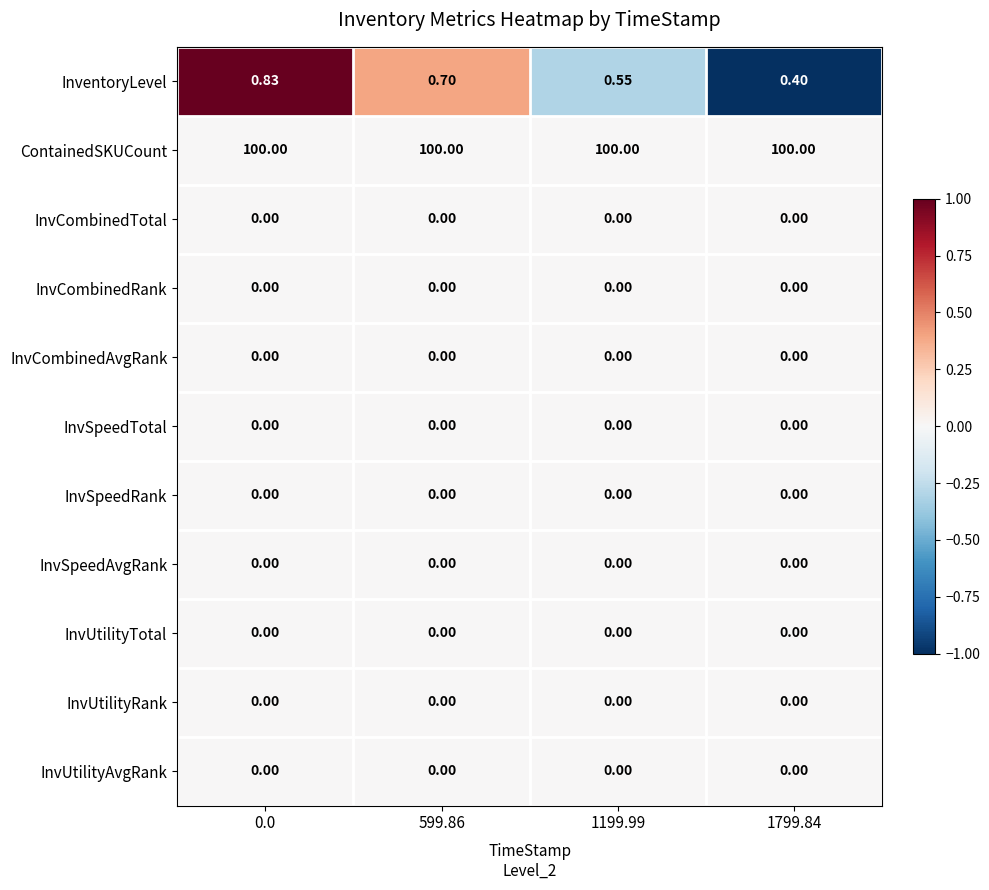

Which series has the widest spread of values?

InventoryLevel